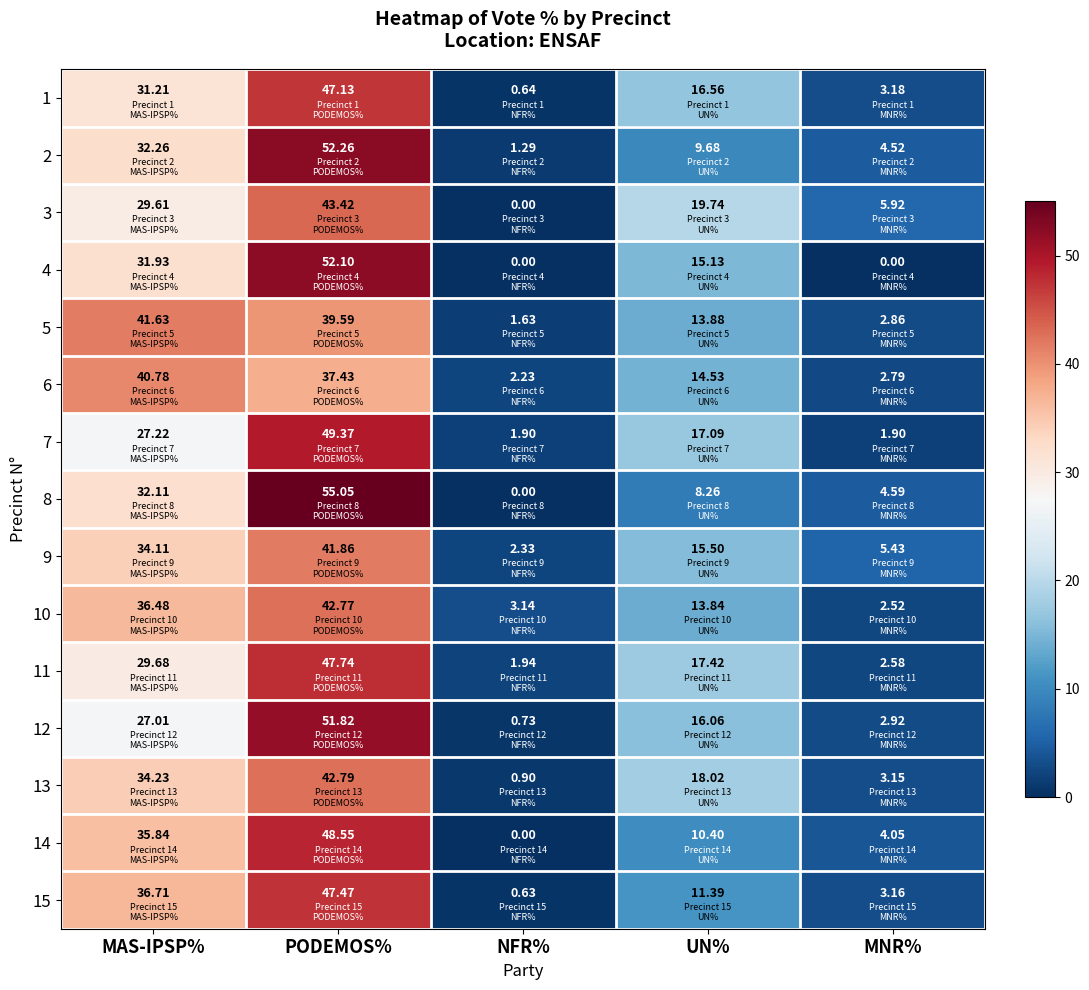

At which category is the sum across all series the highest?

PODEMOS%